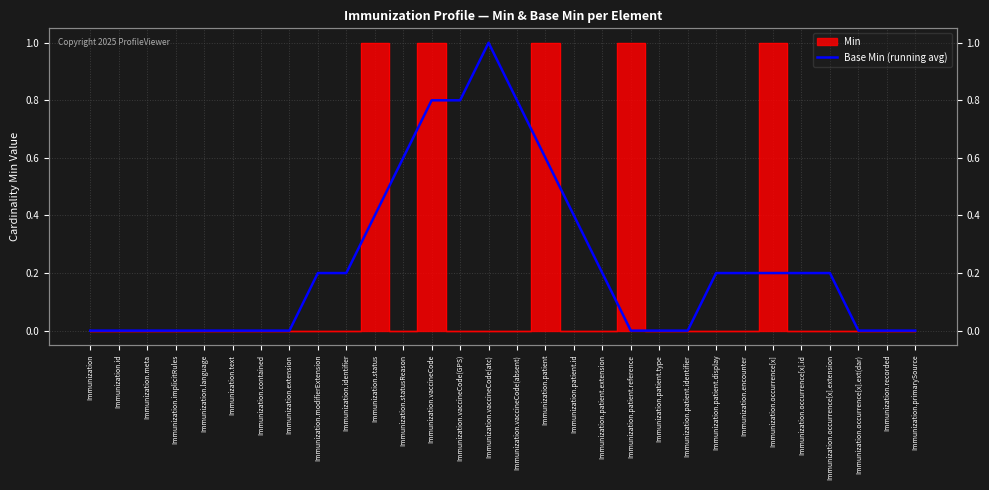

How many data points are above 0?

16